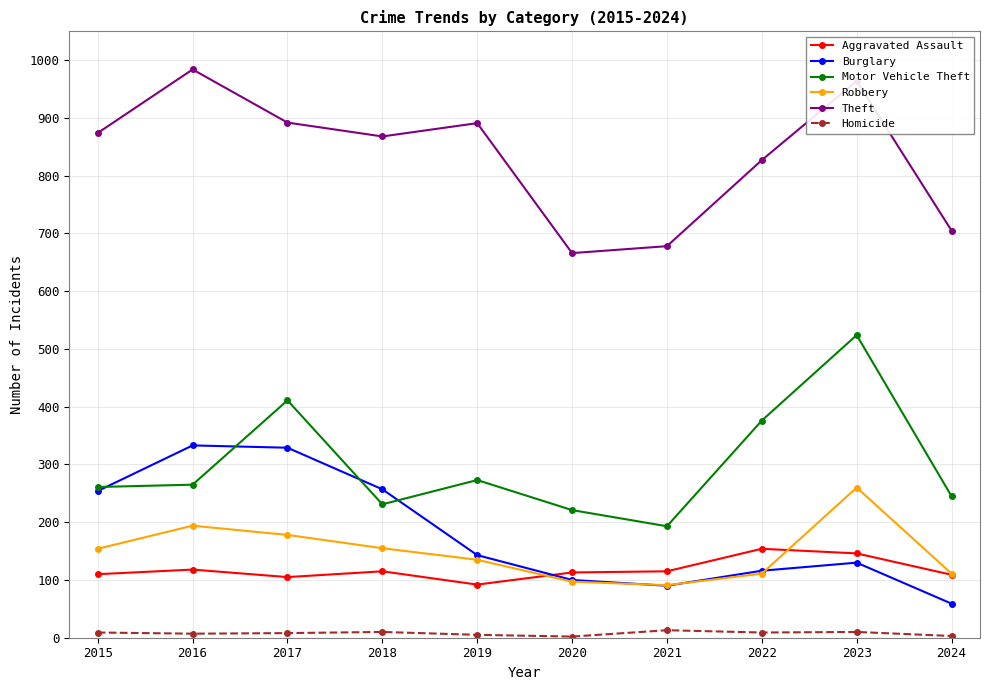

Is the value of Aggravated Assault at 2015 greater than the value of Theft at 2022?

No